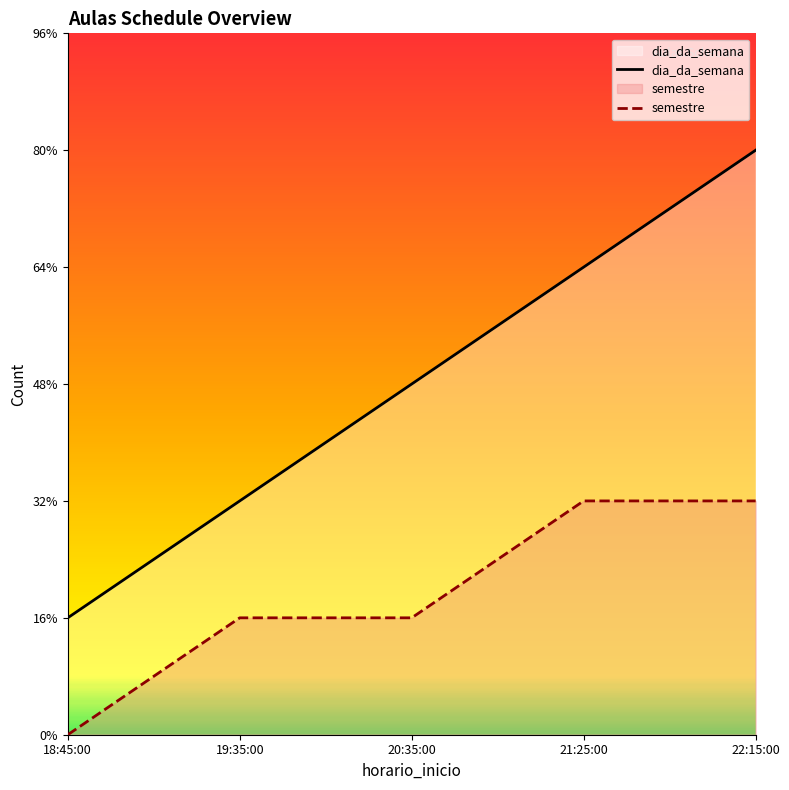

What is the difference between the maximum and minimum values in the semestre series?

2